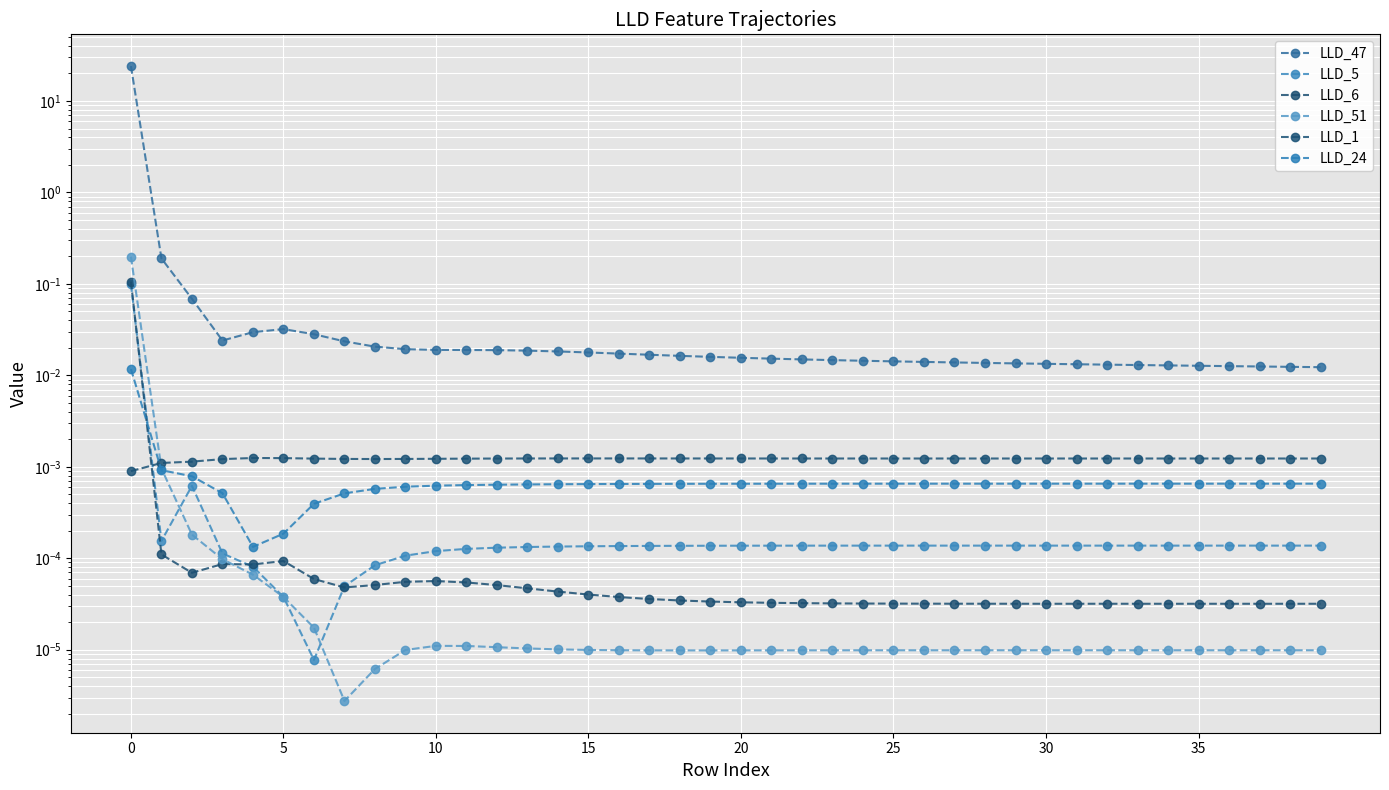

How many lines are shown in the chart?

6